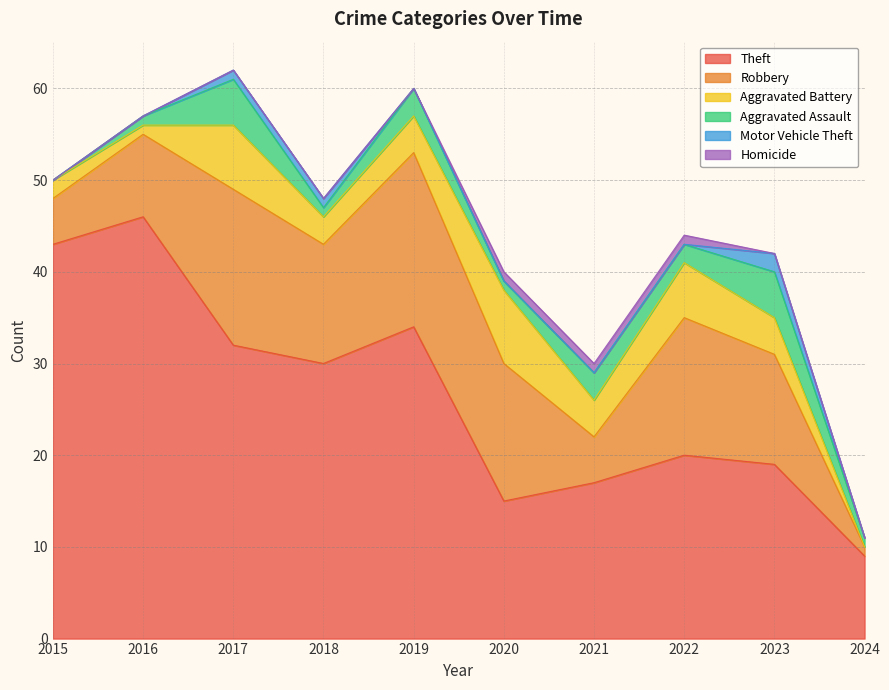

True or false: Robbery and Homicide cross at least once.

False